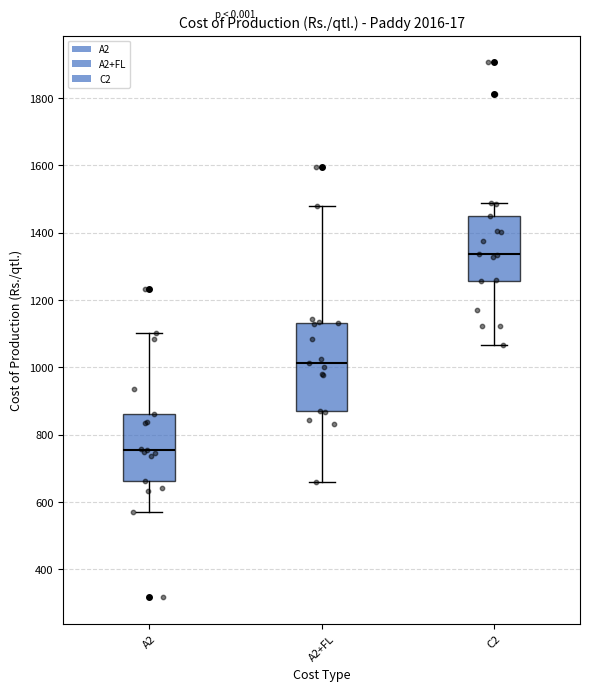

Reading left to right, read every box against the y-axis: the position of its median line, the range the box covers, and the ends of its whiskers. The values are not printed on the chart, so give them approximately, as read against the axis.

A2: median 760, box 660 to 860, whiskers 560 to 1100
A2+FL: median 1020, box 880 to 1140, whiskers 660 to 1480
C2: median 1340, box 1260 to 1460, whiskers 1060 to 1480